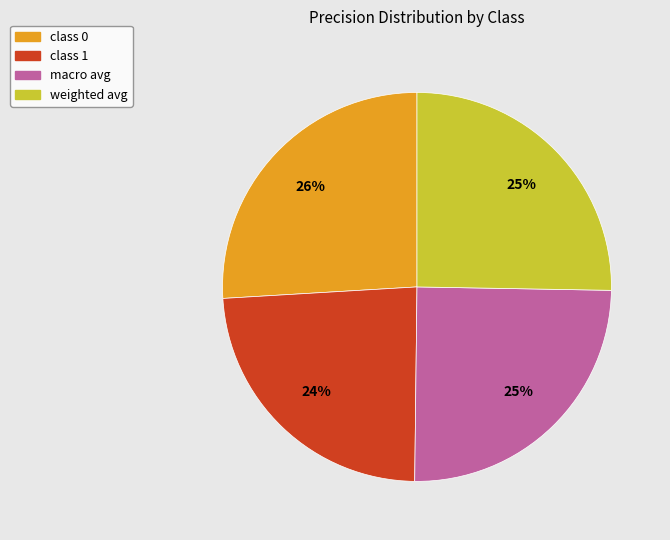

What is the smallest slice in the pie chart?

class 1